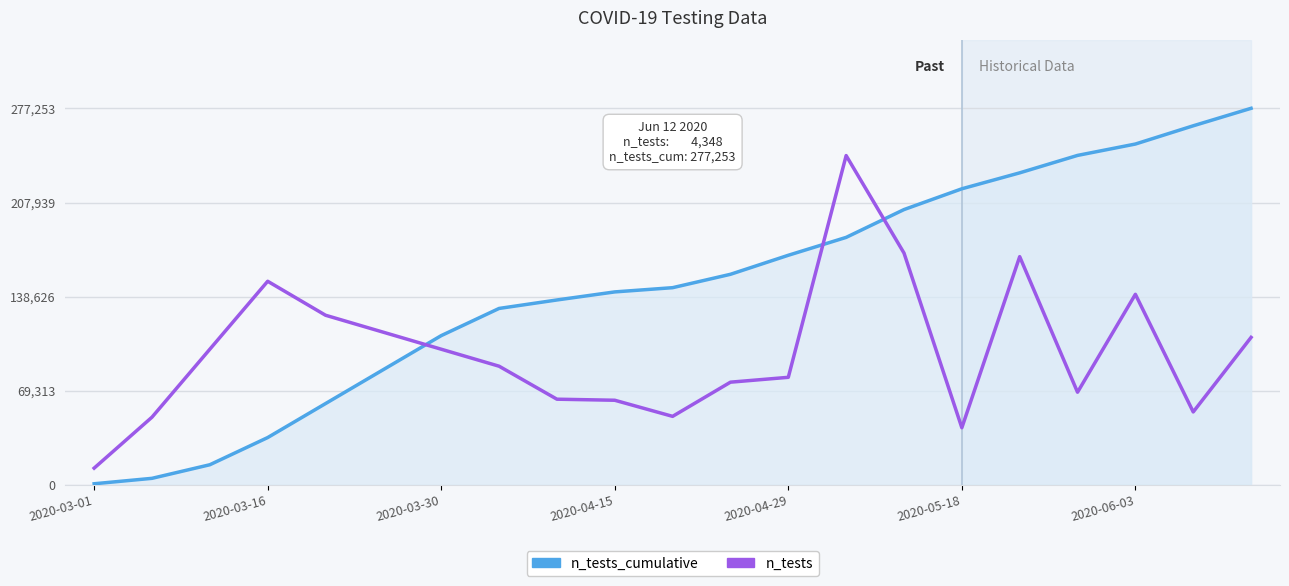

What is the difference between the maximum and second lowest values in the n_tests series?

200250